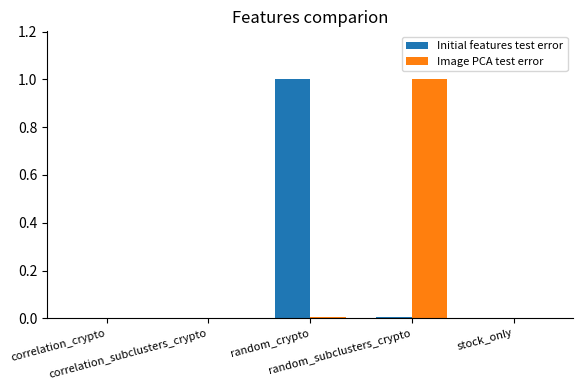

What is the highest value of the Initial features test error series?

1.0